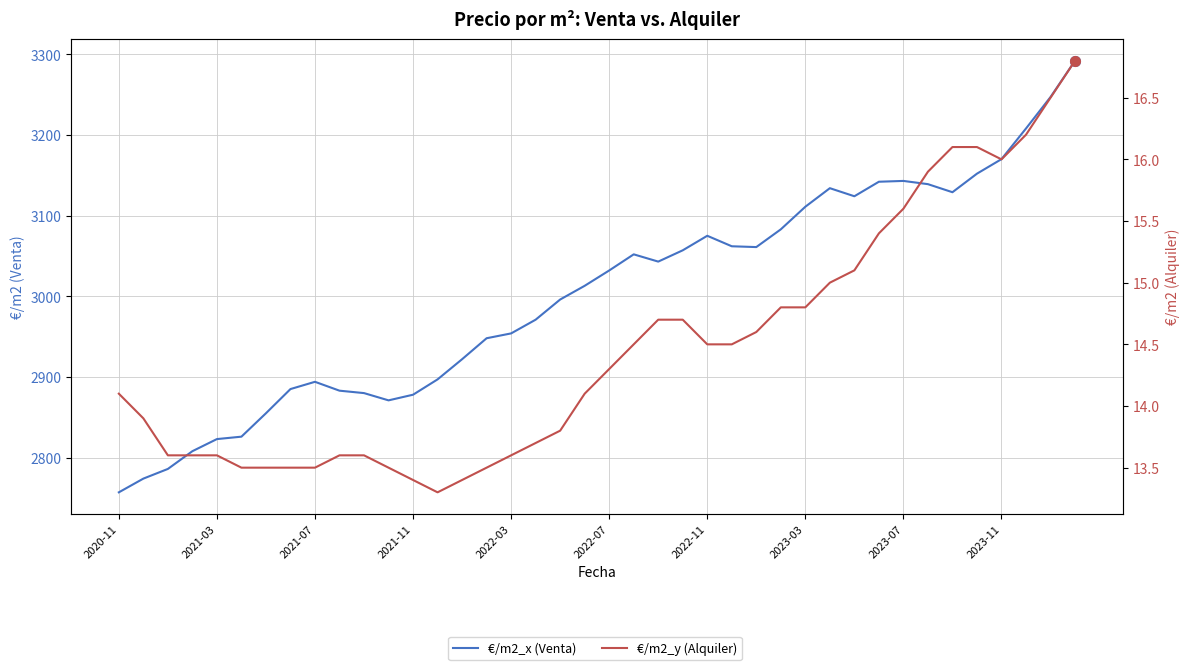

True or false: €/m2_y (Alquiler) and €/m2_x (Venta) cross at least once.

False